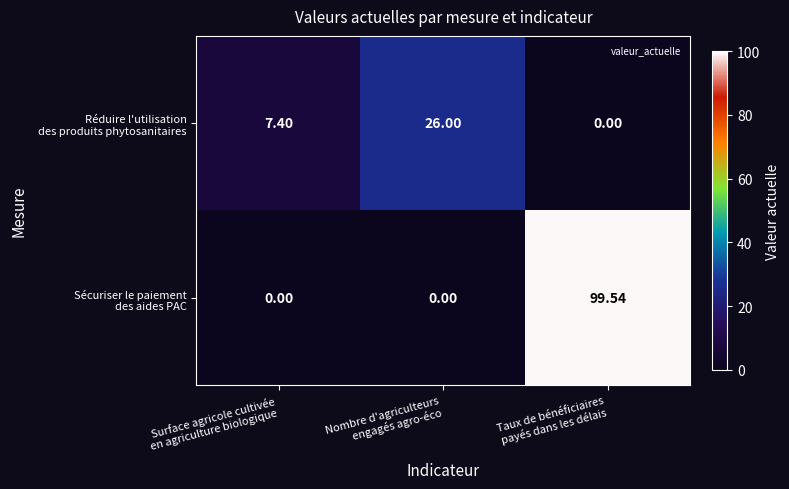

What is the spread (max minus min) of values at Surface agricole cultivée
en agriculture biologique?

7.4